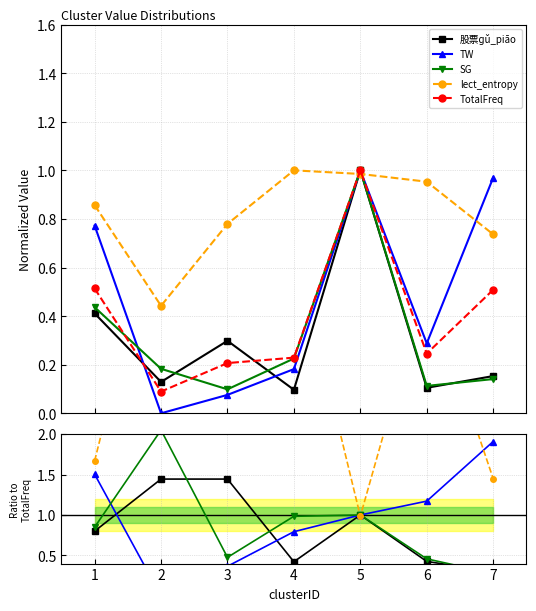

At which category does SG reach its first local peak?

2